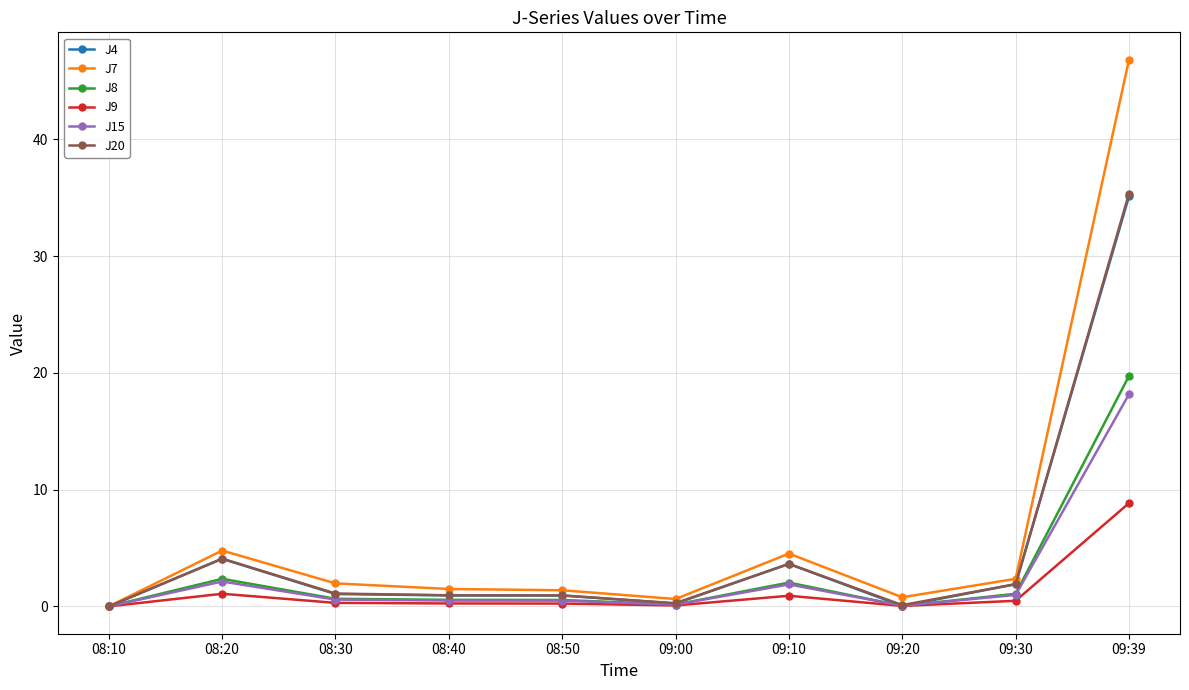

What is the value of the J9 point at the 10th from the left?

8.8